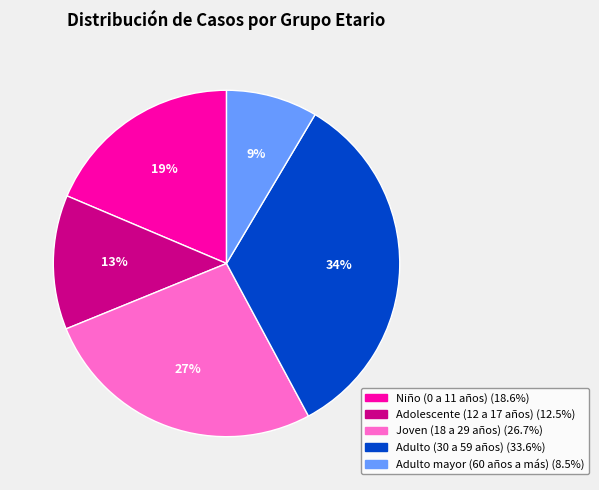

What percentage is the Adulto mayor (60 años a más) slice, to the nearest percent?

9%